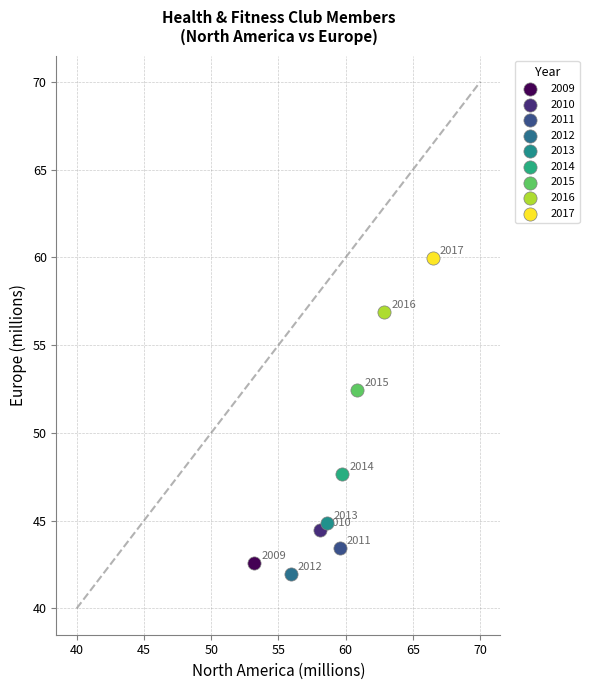

What are all the series names shown in the legend?

2009, 2010, 2011, 2012, 2013, 2014, 2015, 2016, 2017